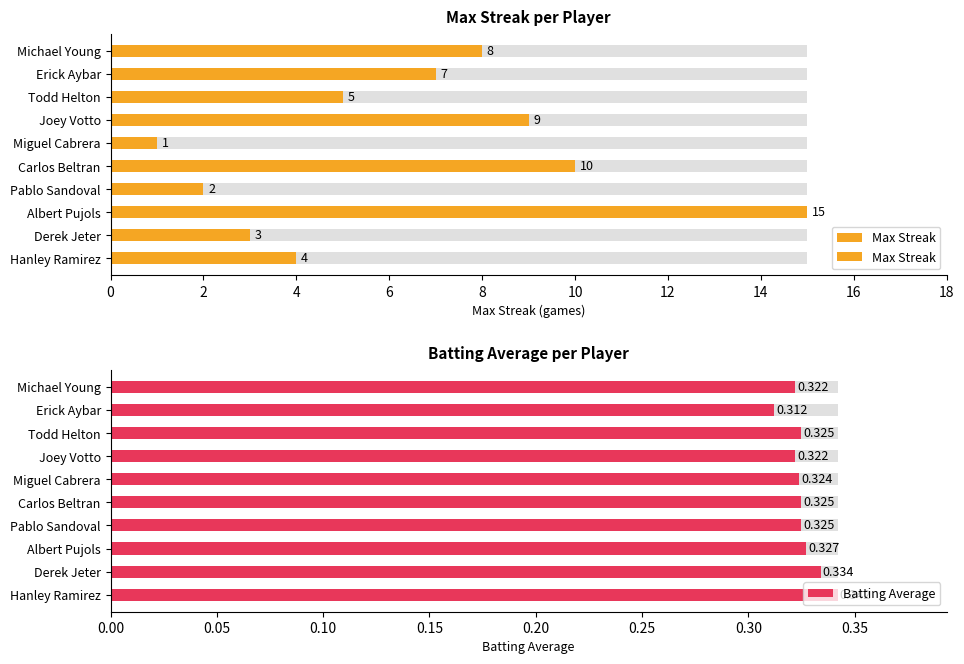

Rank the series at Erick Aybar from highest to lowest value.

Max Streak, Batting Average